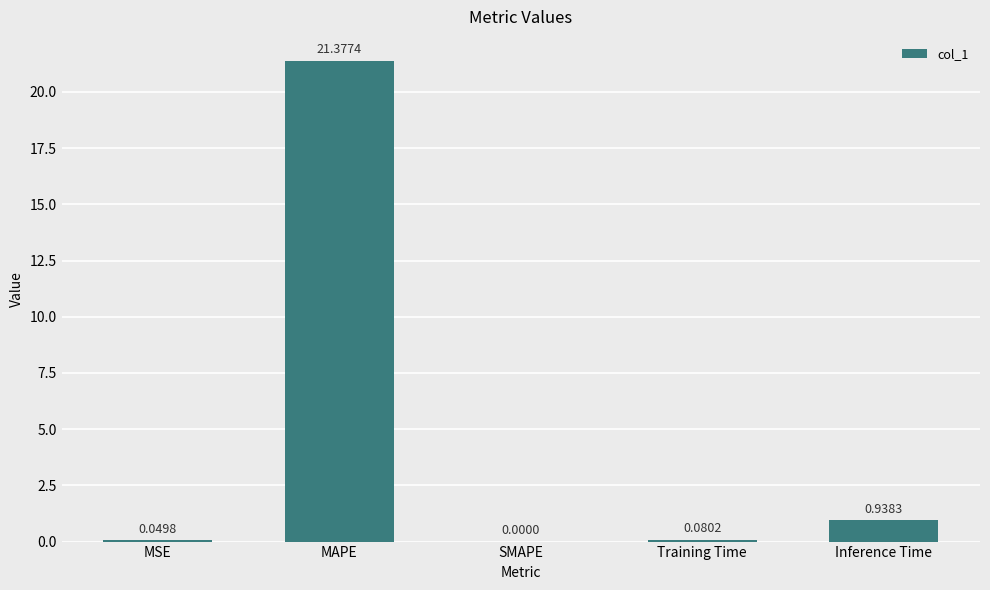

What is the change in value from MAPE to Training Time?

-21.3